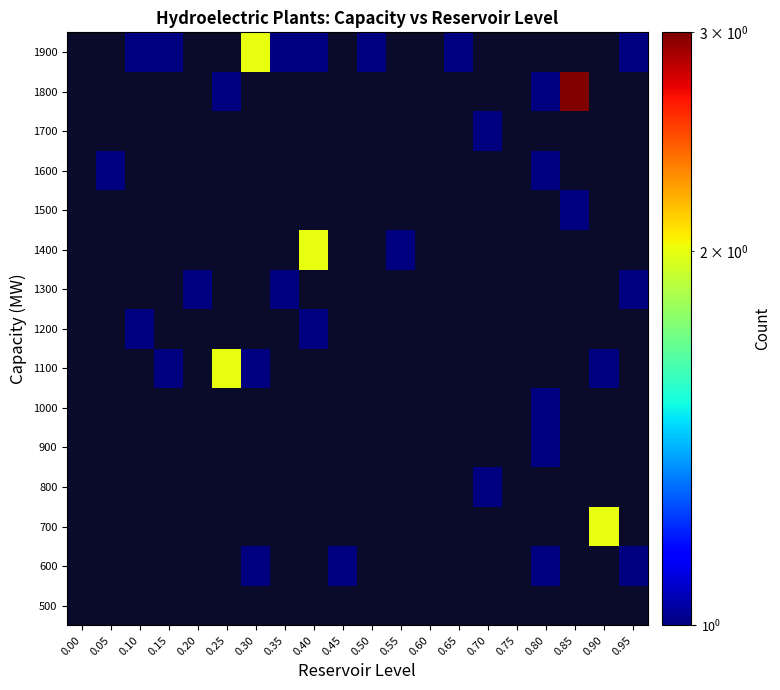

True or false: 1000 has a value of 0 at 0.05.

True